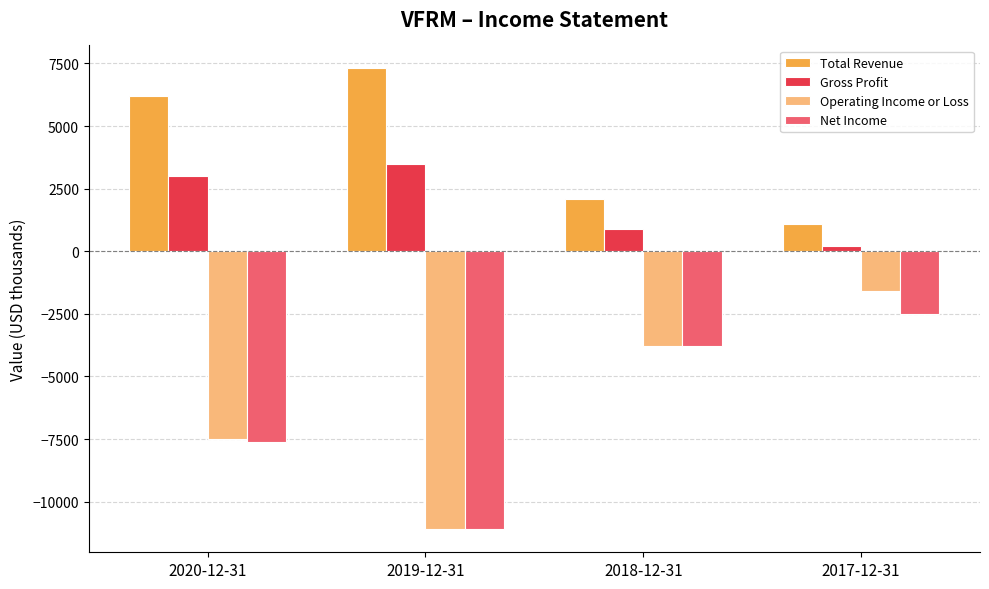

Are the bars horizontal?

No